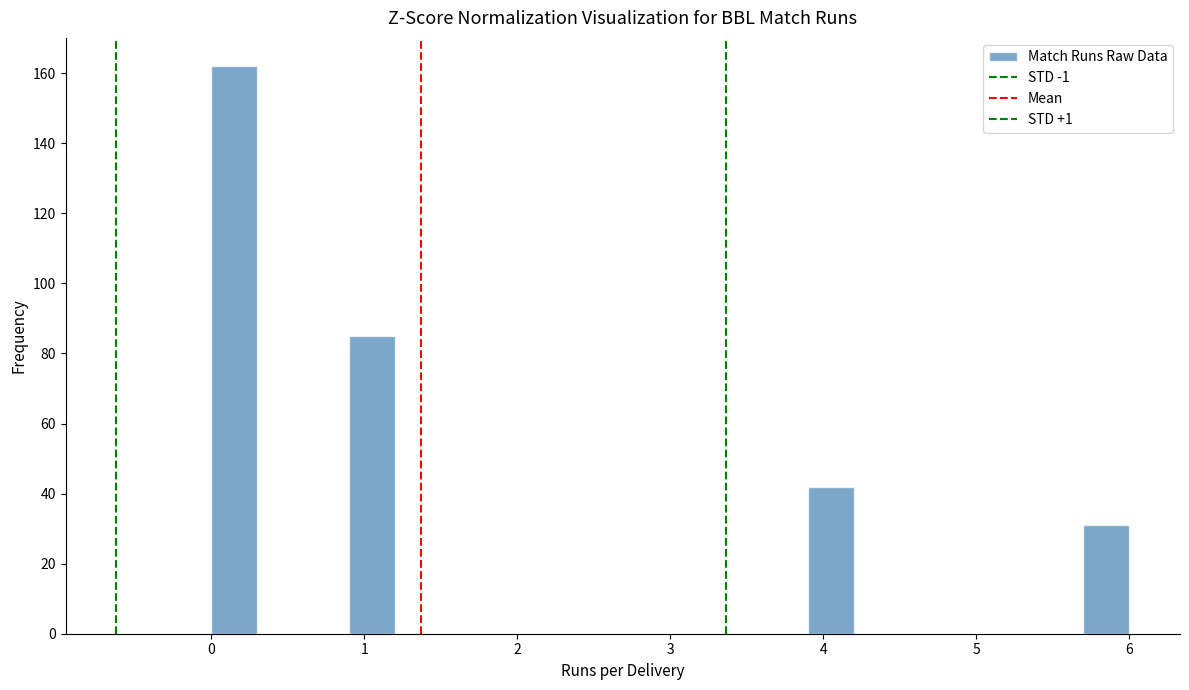

Read against the x-axis, roughly where is the centre of the tallest bar?

0.2